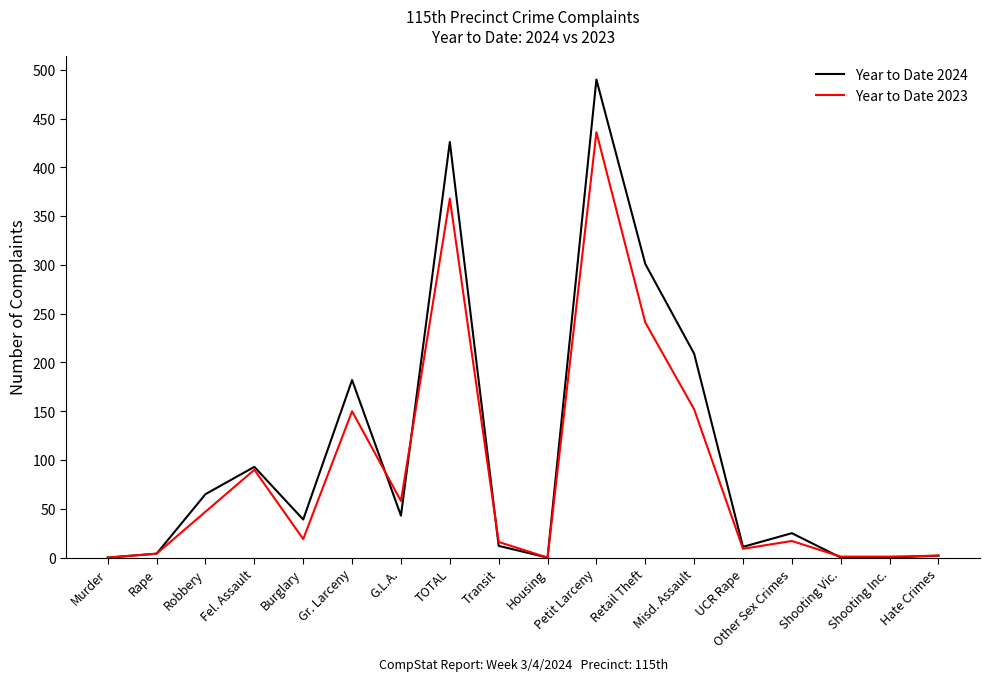

Is this an area chart (filled region under the line)?

No